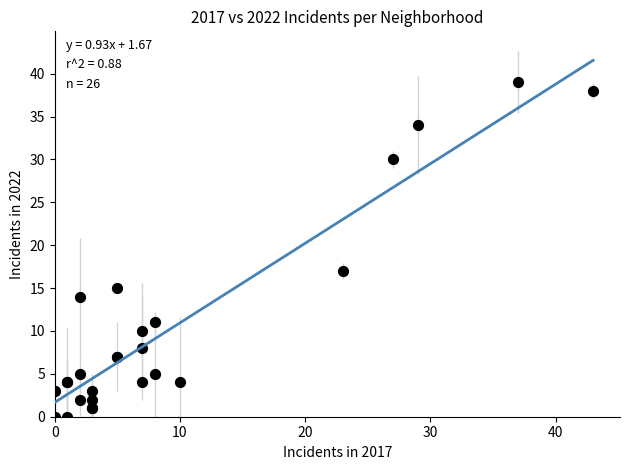

What Y value in the scatter plot is closest to 19?

17